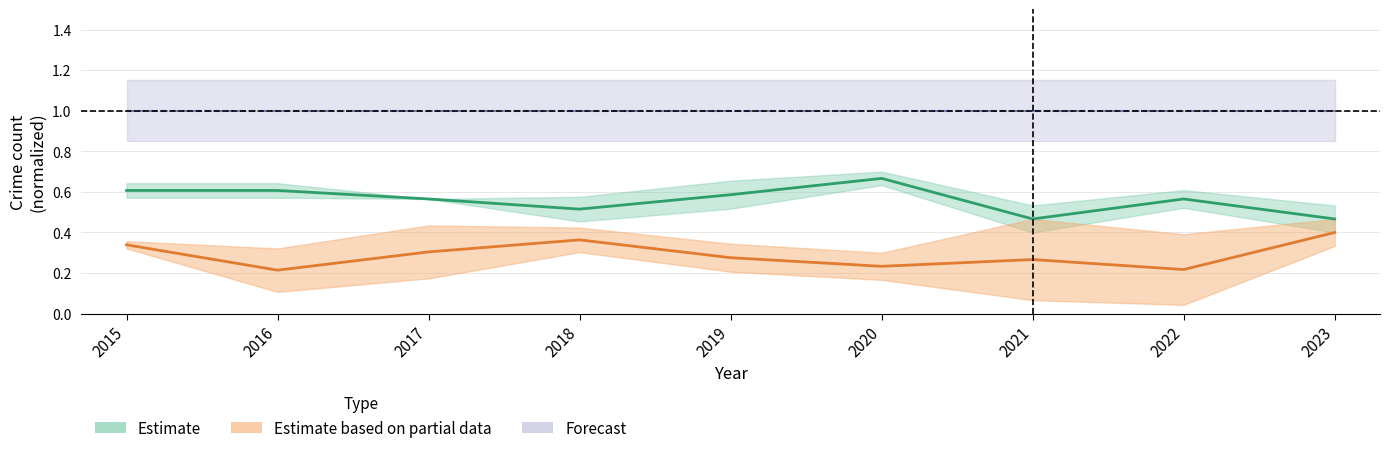

At which label does Estimate based on partial data reach its minimum?

2016